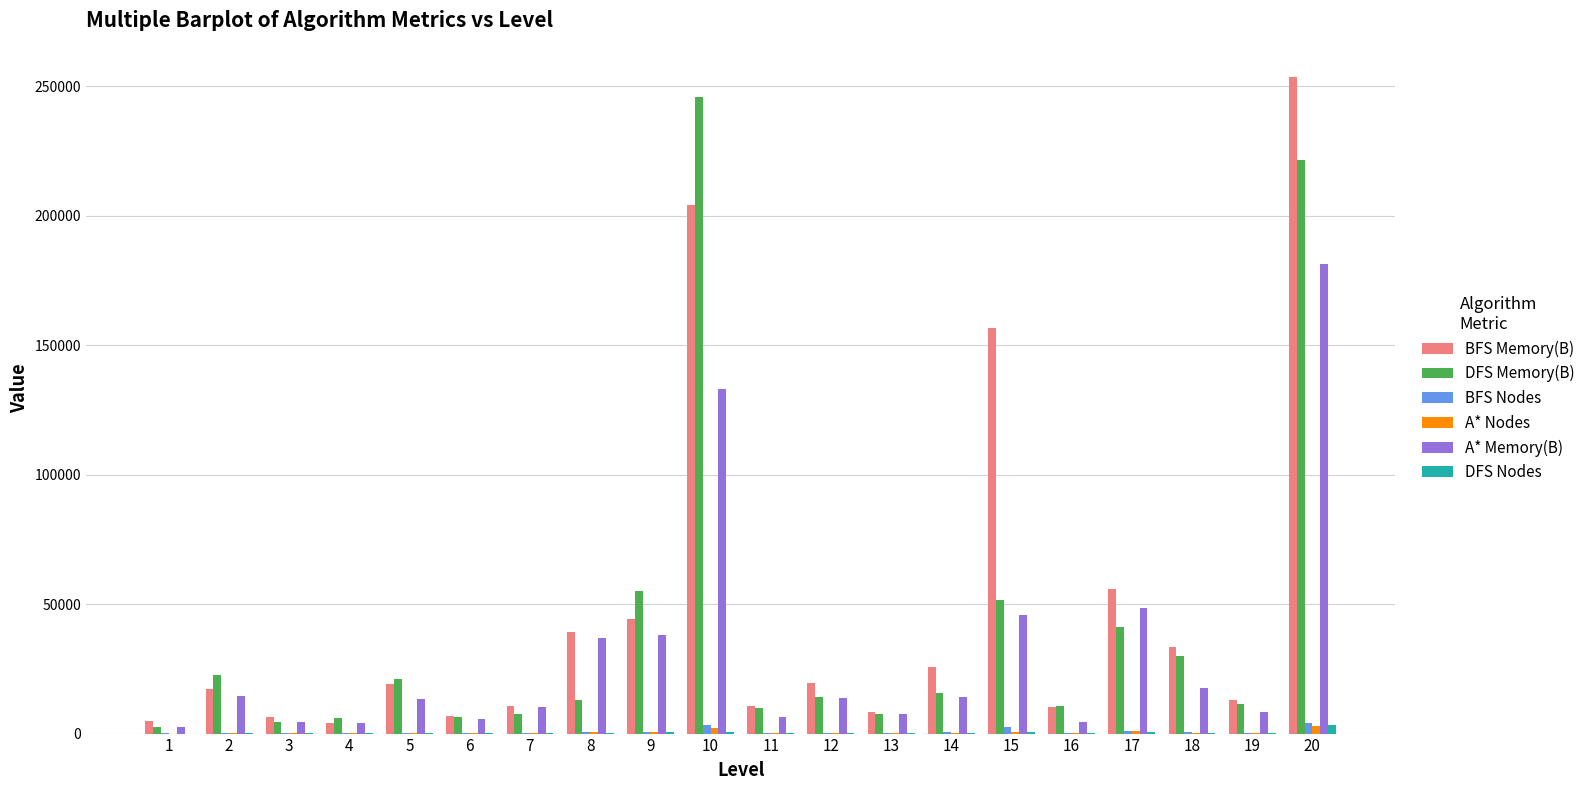

What value does the A* Memory(B) series have at 8, to the nearest 50?

36750